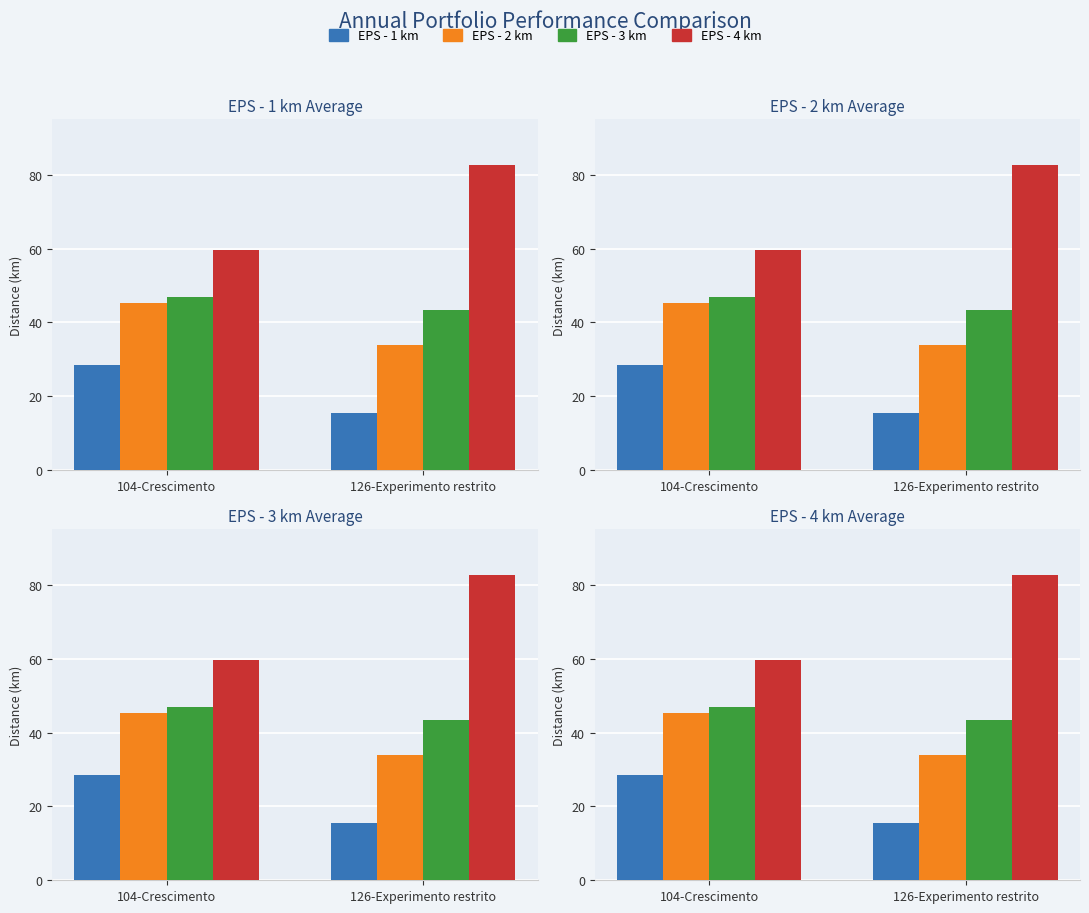

What is the label of the 2nd bar from the left?

126-Experimento restrito